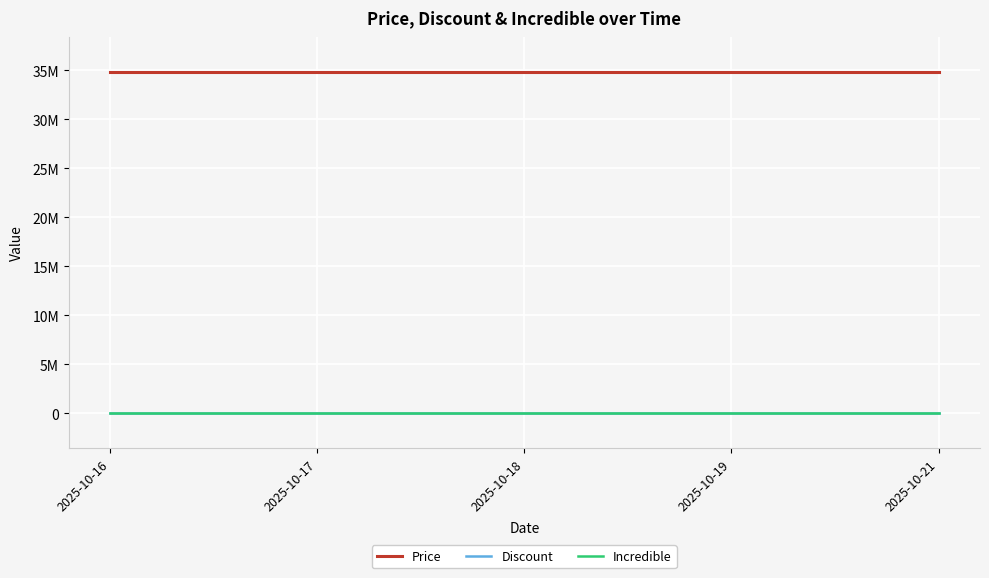

Does the chart have visible grid lines?

Yes